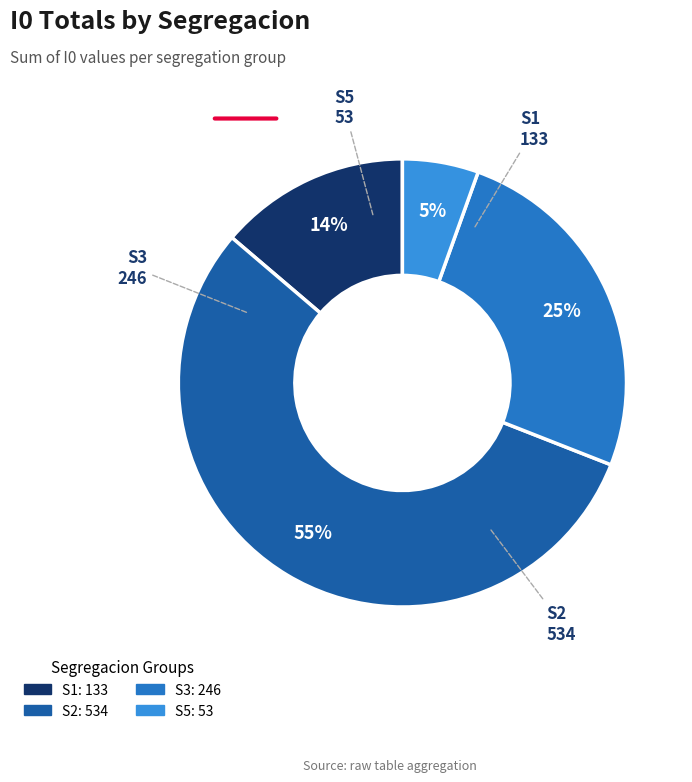

To the nearest percent, what is the average slice percentage?

25%